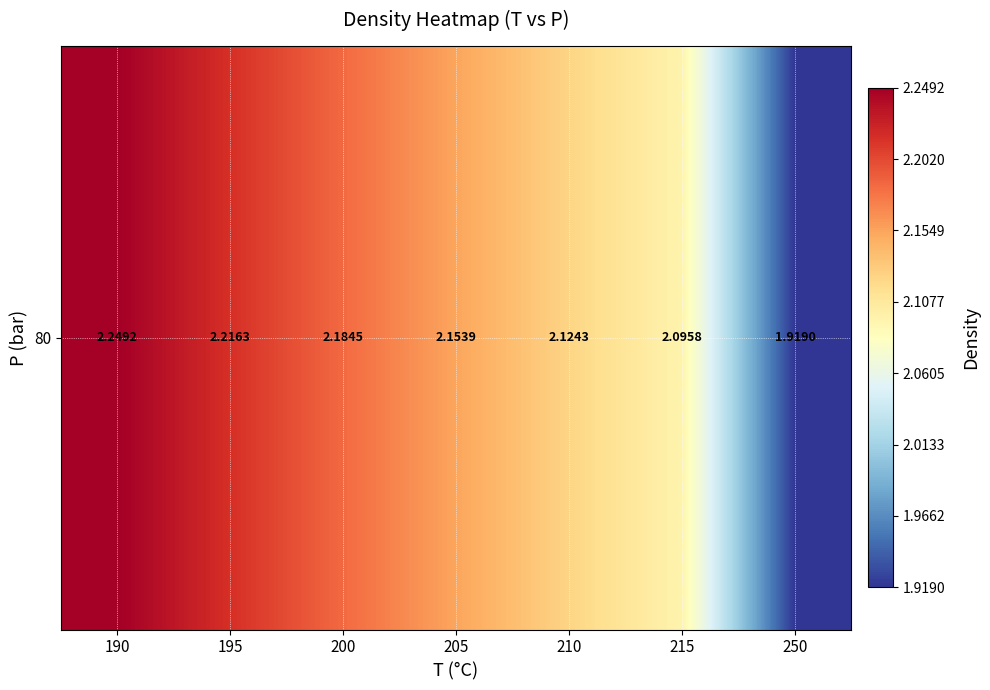

Between 195 and 250, which is larger?

195